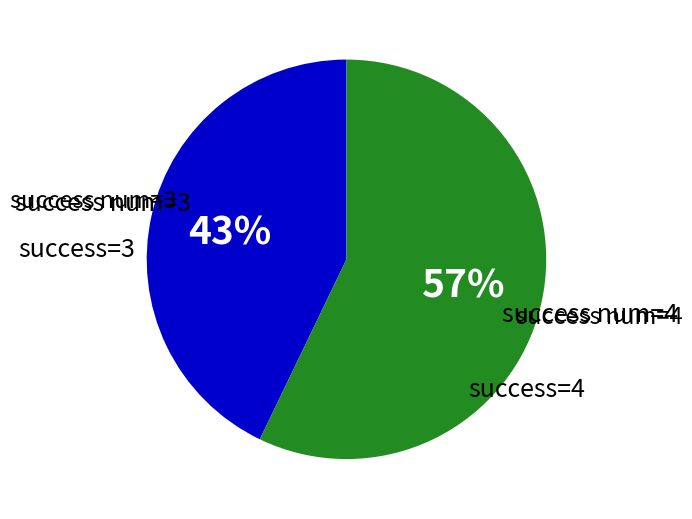

To the nearest percent, what is the difference between the success num=4 and success num=3 slice percentages?

14%